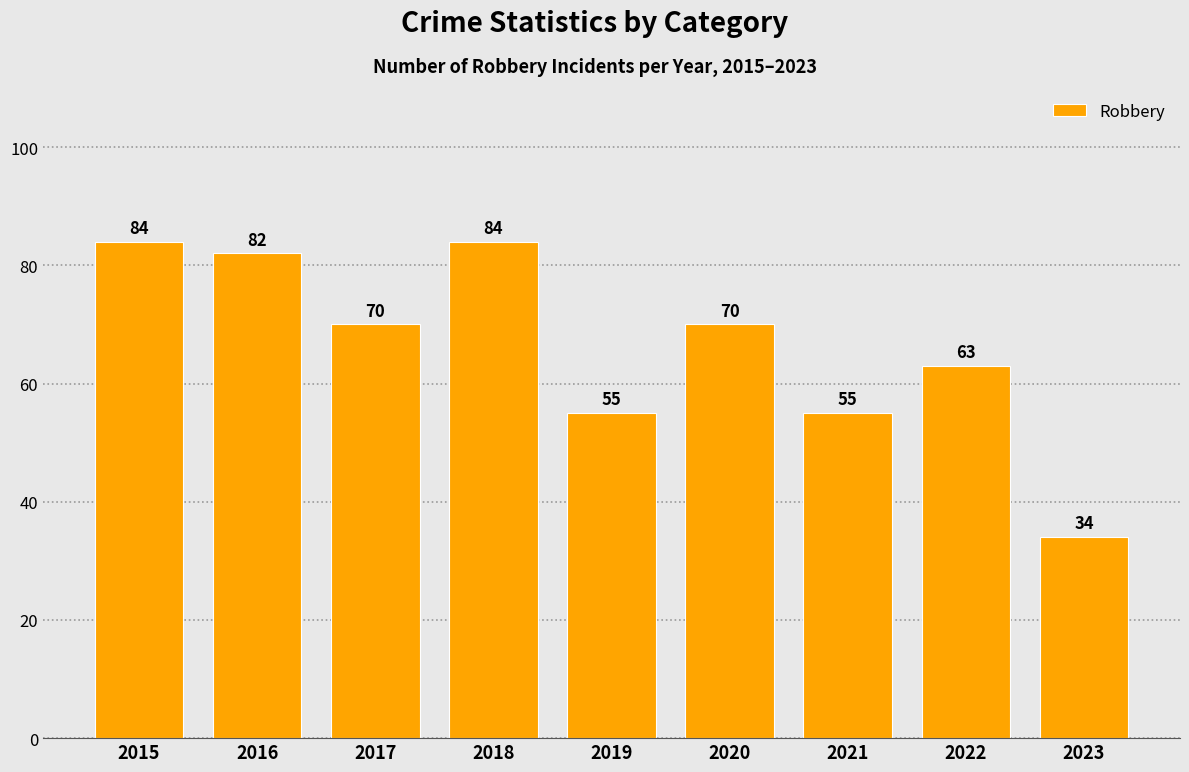

What is the maximum value shown in the chart?

84